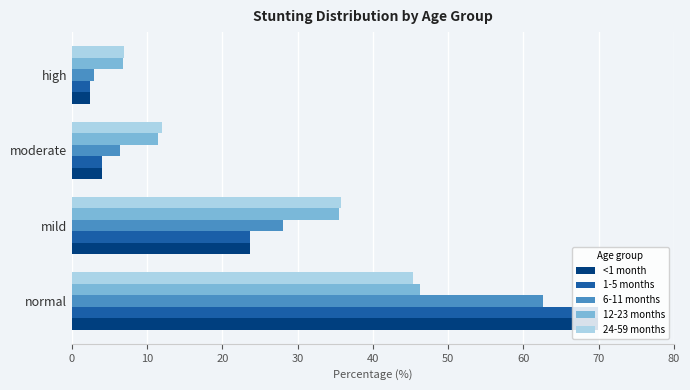

At which label is 1-5 months closest to 36?

mild